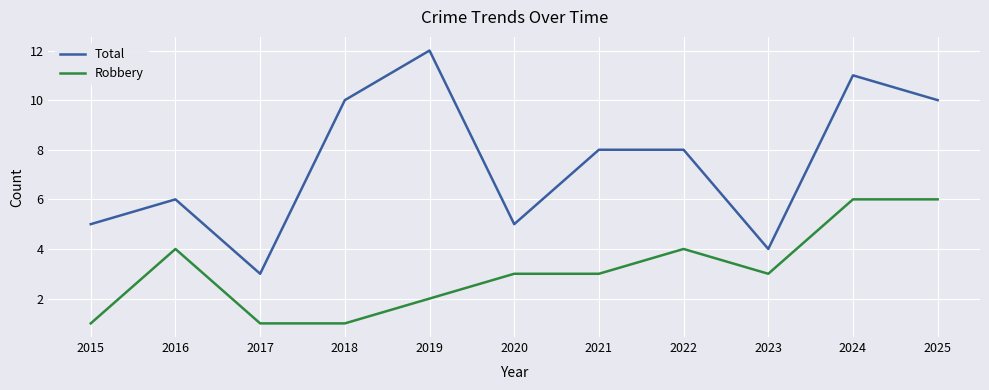

What are all the series names shown in the legend?

Total, Robbery